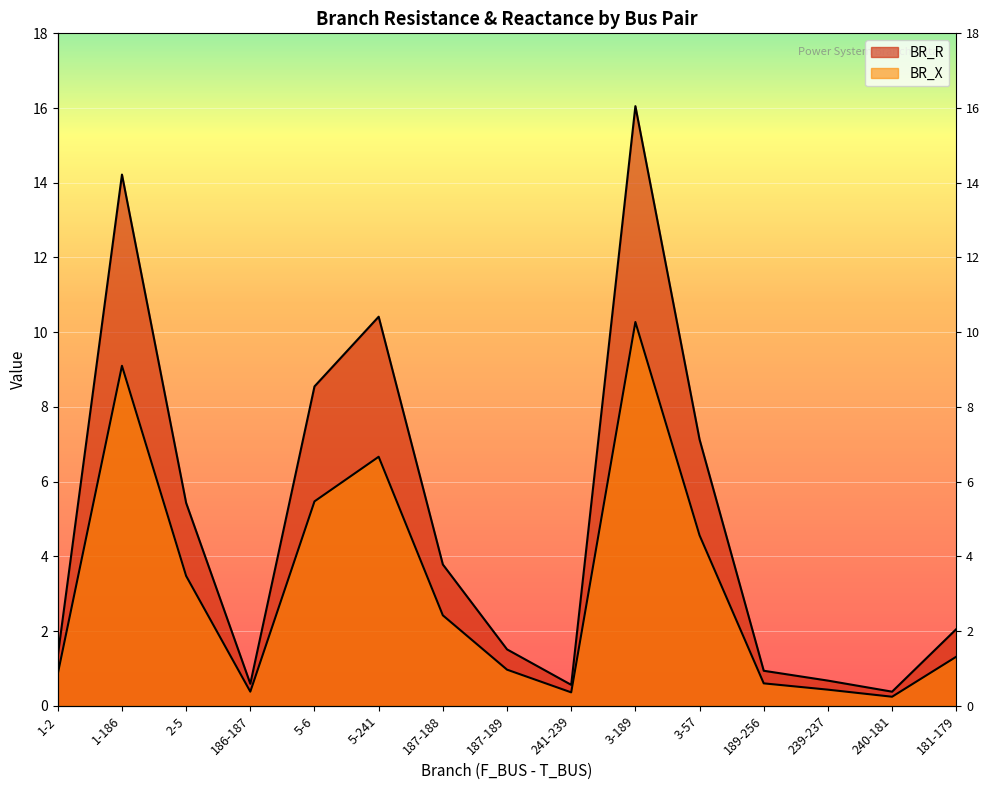

Which series changed the most between 5-6 and 3-189?

BR_R